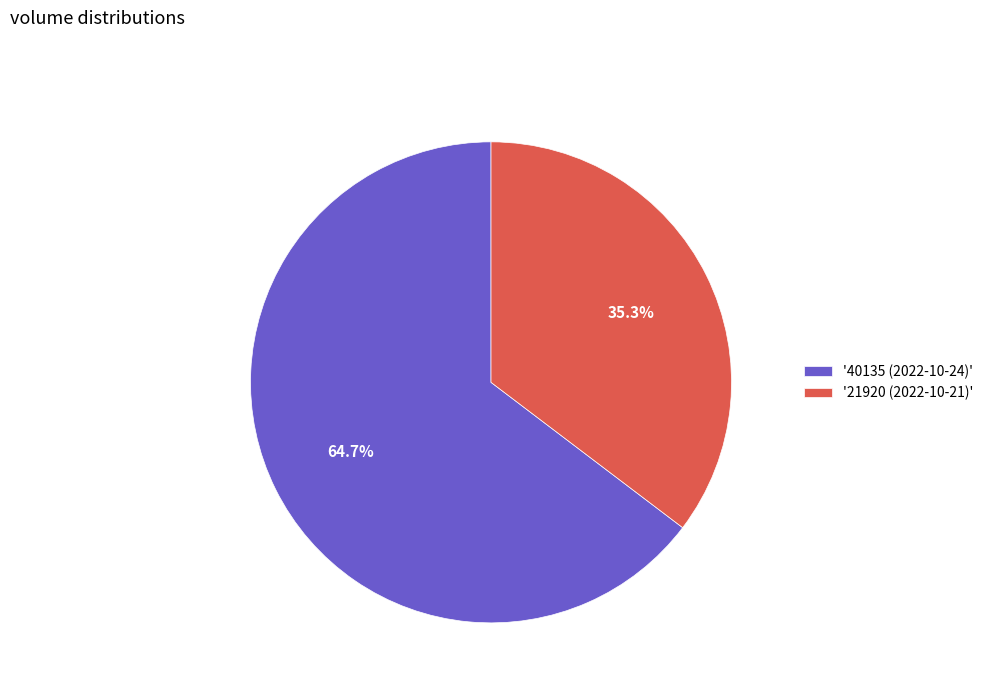

Do '40135 (2022-10-24)' and '21920 (2022-10-21)' together represent more than half of the pie?

Yes